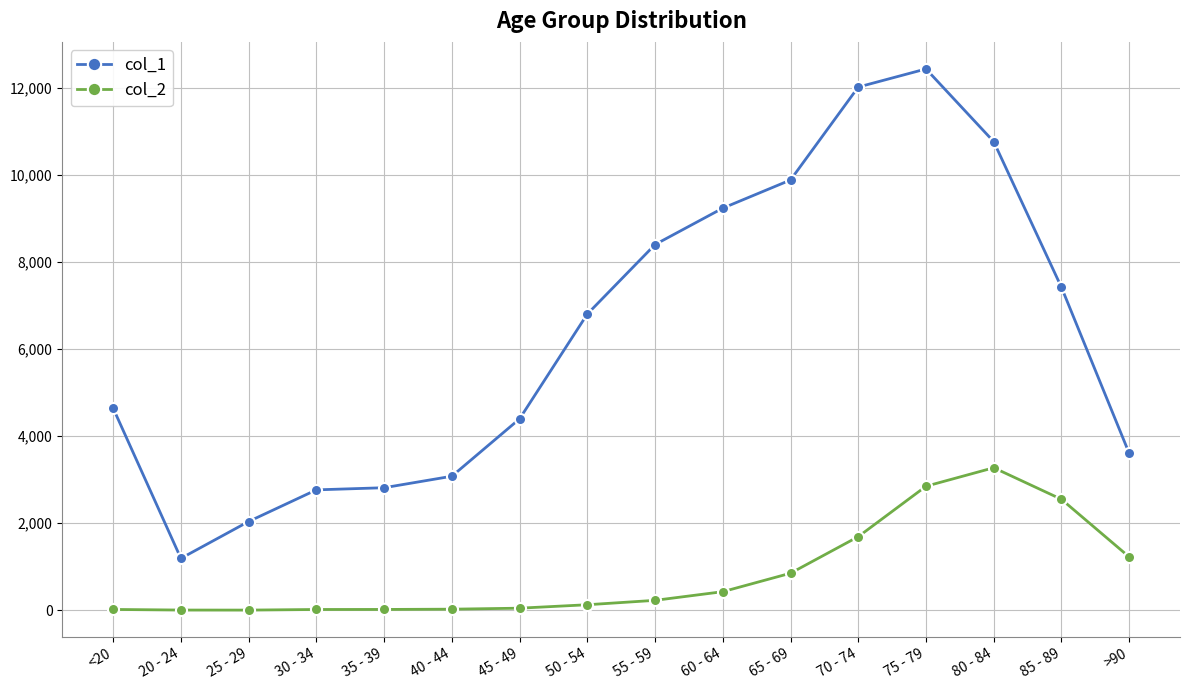

List the series in order of their peak value, lowest first.

col_2, col_1